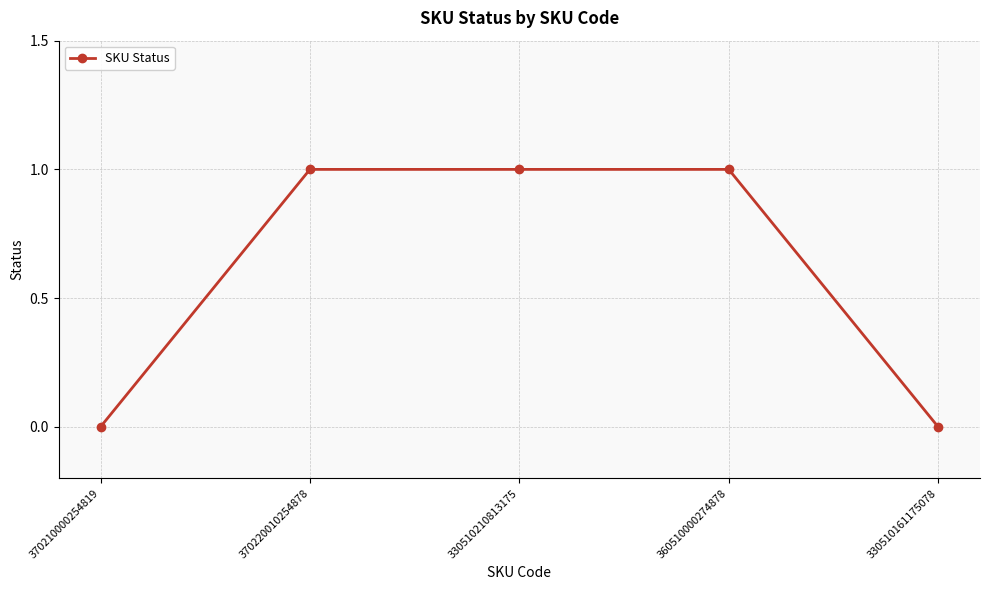

Reading left to right, what are all the values shown in this chart?

370210000254819=0	370220010254878=1	330510210813175=1	360510000274878=1	330510161175078=0